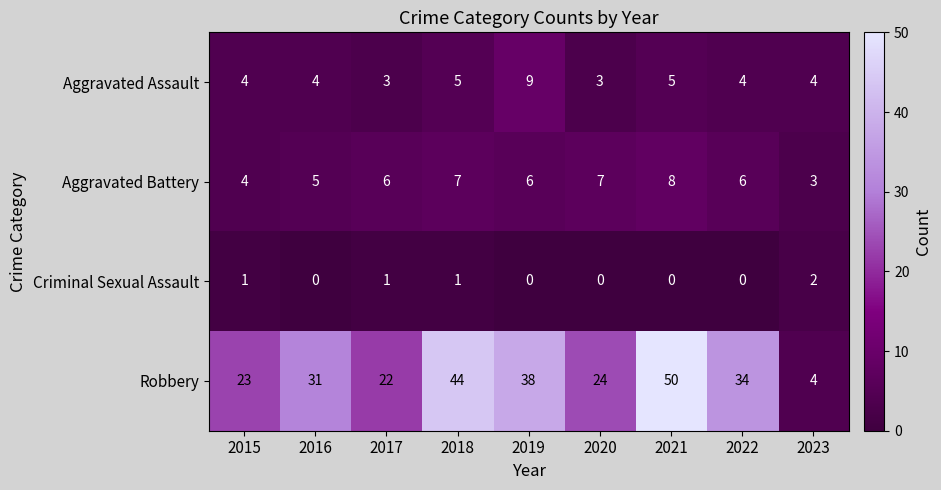

Which category has the highest value in the Aggravated Battery series?

2021